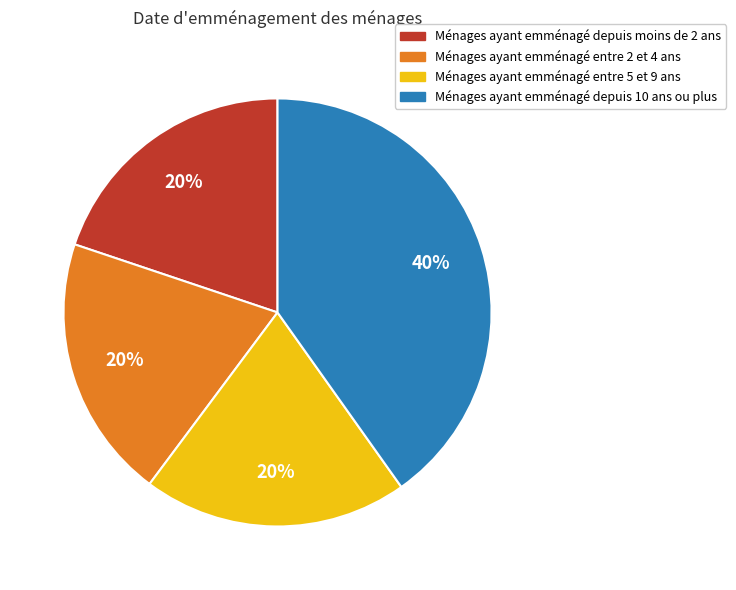

To the nearest percent, what is the average slice percentage?

25%